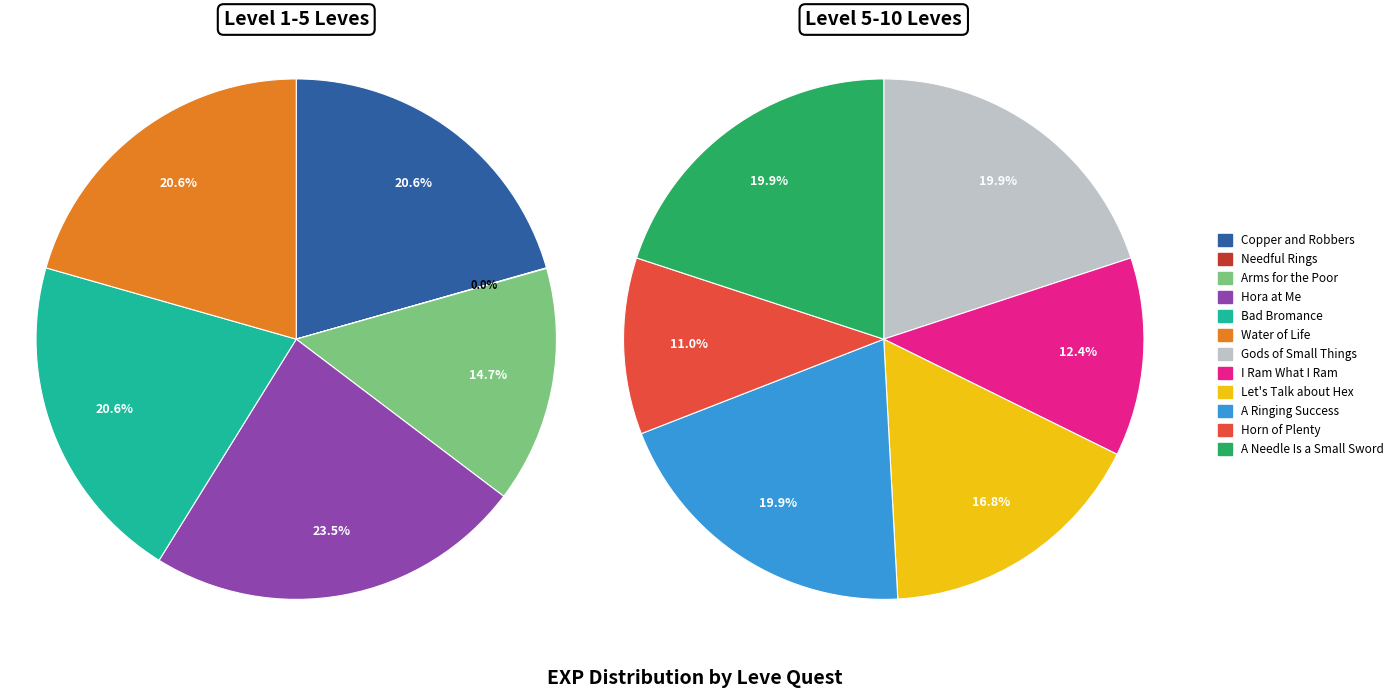

How much of the chart is everything except Needful Rings?

100.0%